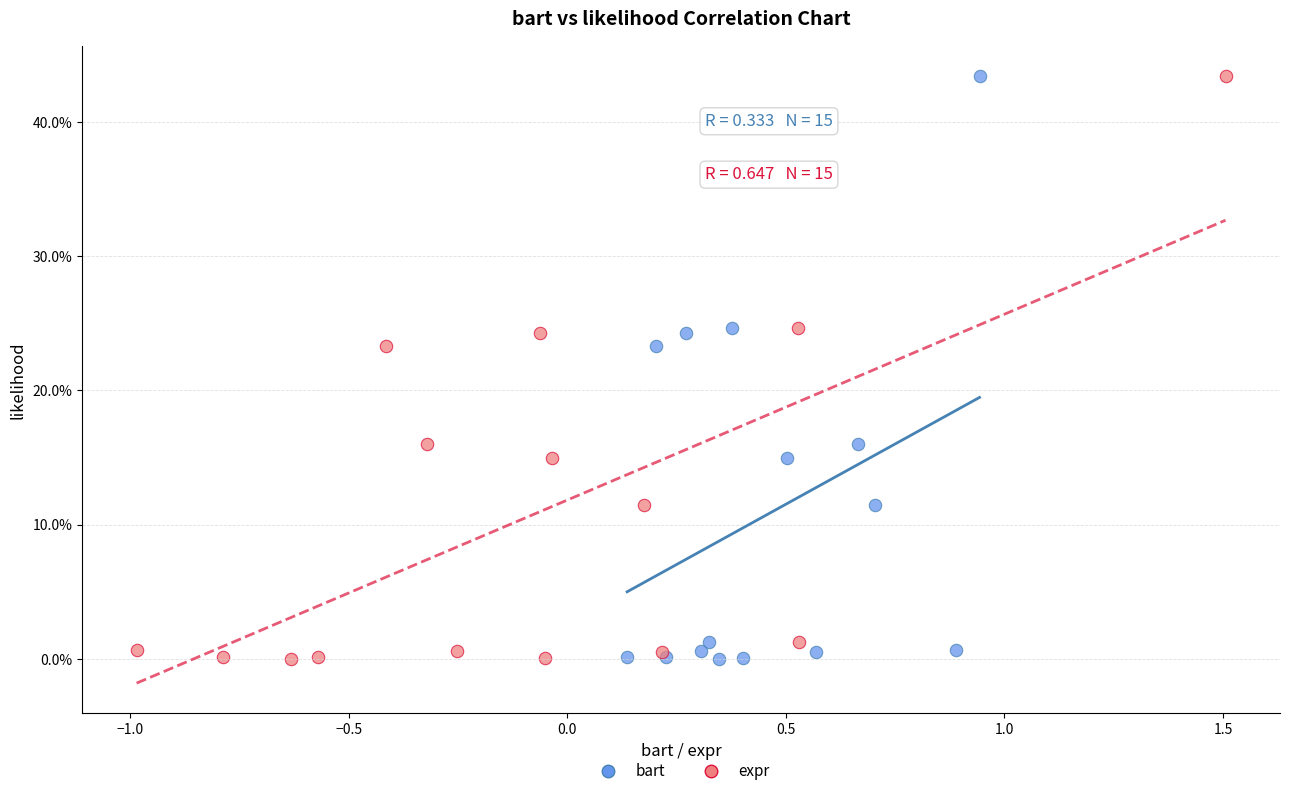

What are all the series names shown in the legend?

bart, expr